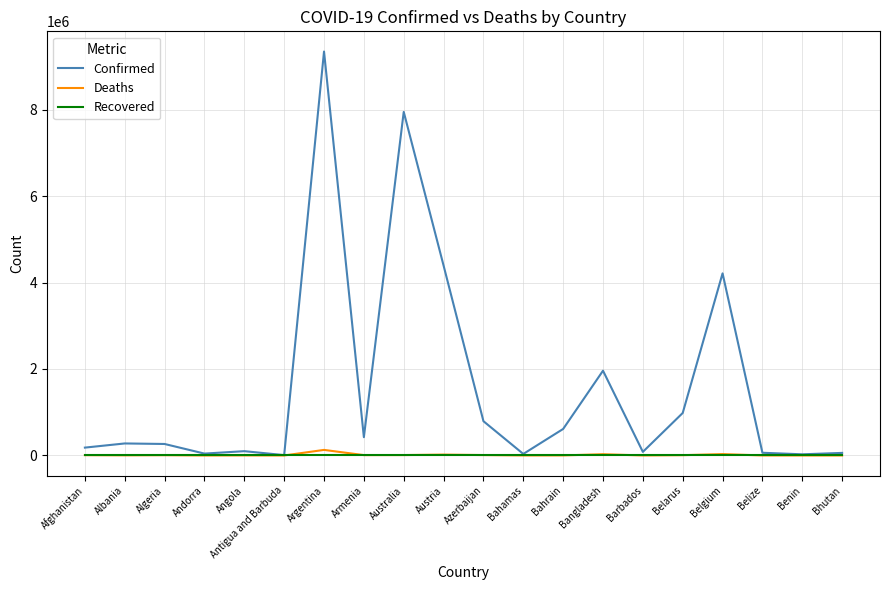

True or false: Recovered has a value of 0 at Australia.

True